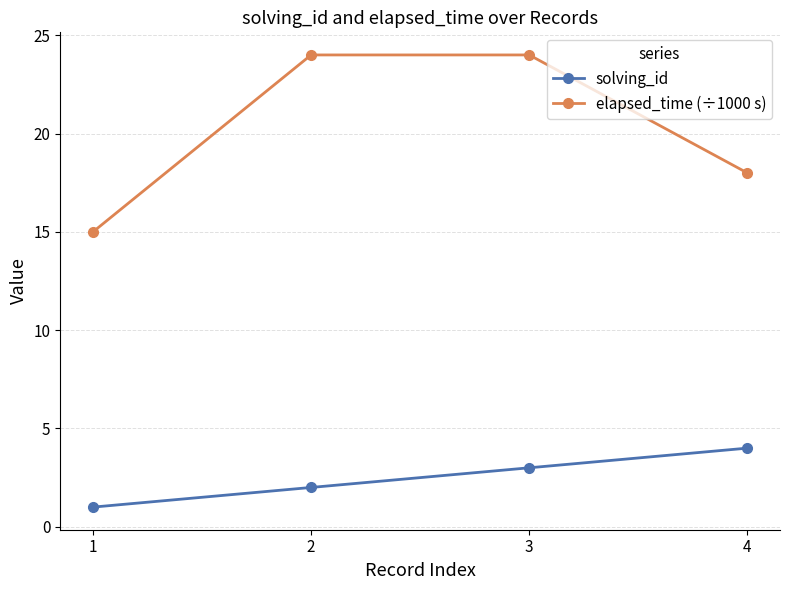

What is the average value of the elapsed_time (÷1000 s) series?

20